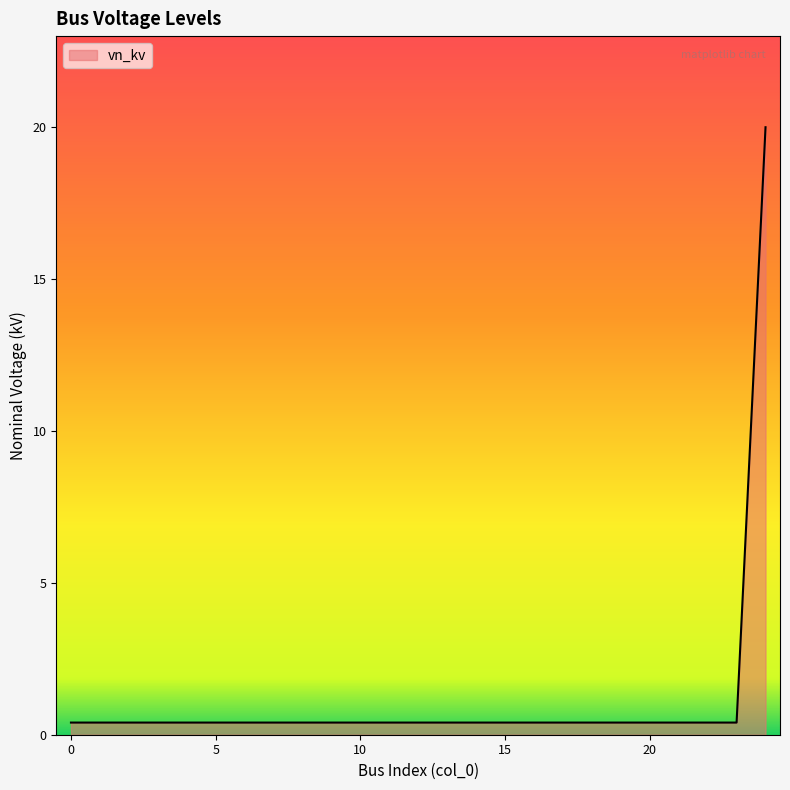

How many lines are shown in the chart?

1